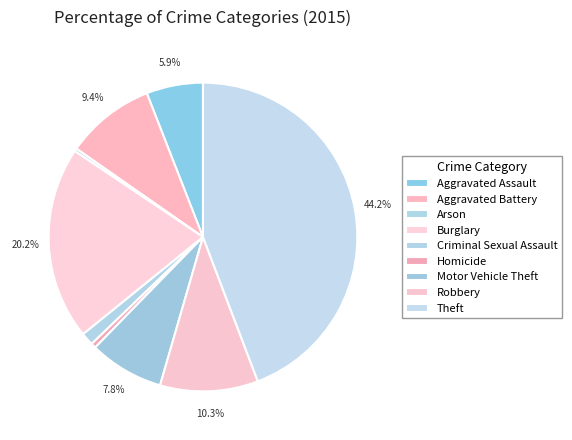

Rank the categories by value from lowest to highest.

Arson, Homicide, Criminal Sexual Assault, Aggravated Assault, Motor Vehicle Theft, Aggravated Battery, Robbery, Burglary, Theft